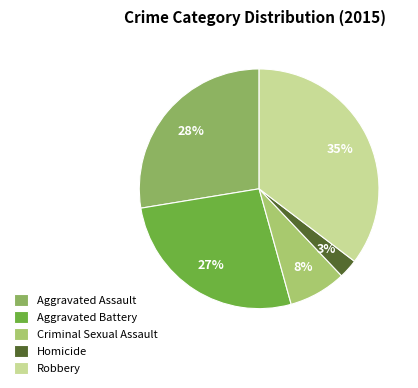

To the nearest percent, what percentage of the pie is Criminal Sexual Assault?

8%